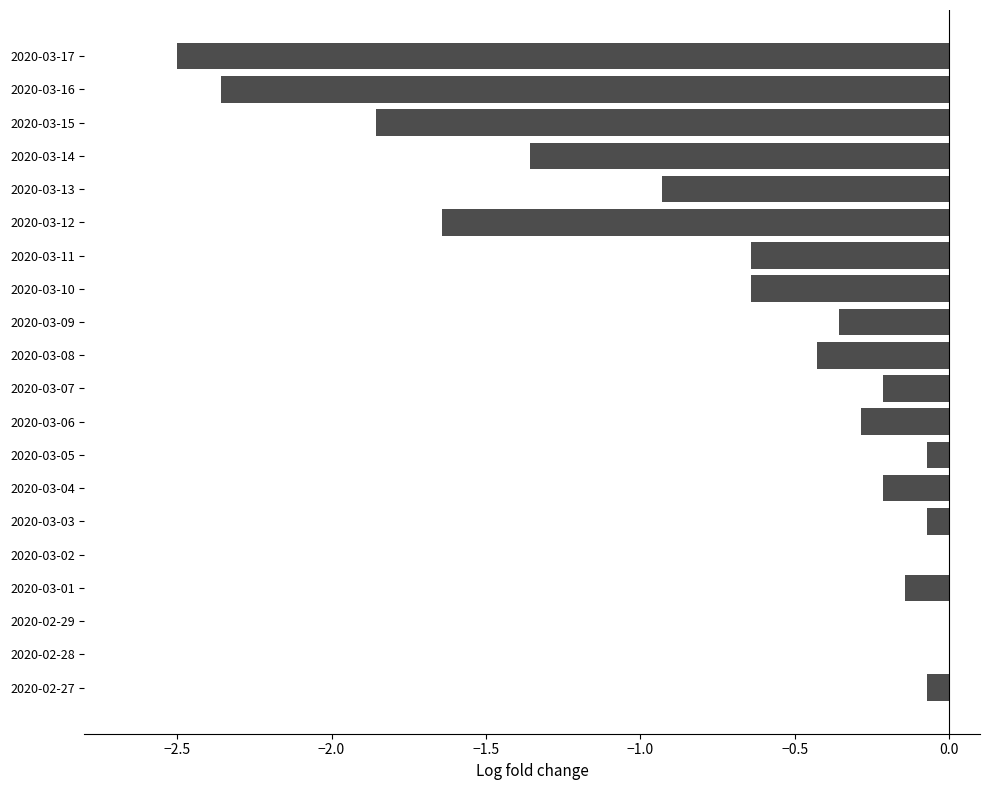

Which has a higher value, 2020-03-14 or 2020-03-06?

2020-03-06